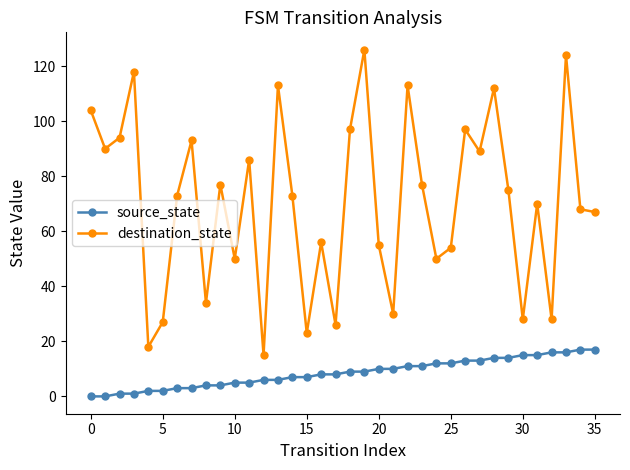

What is the difference between the maximum and second lowest values in the destination_state series?

108